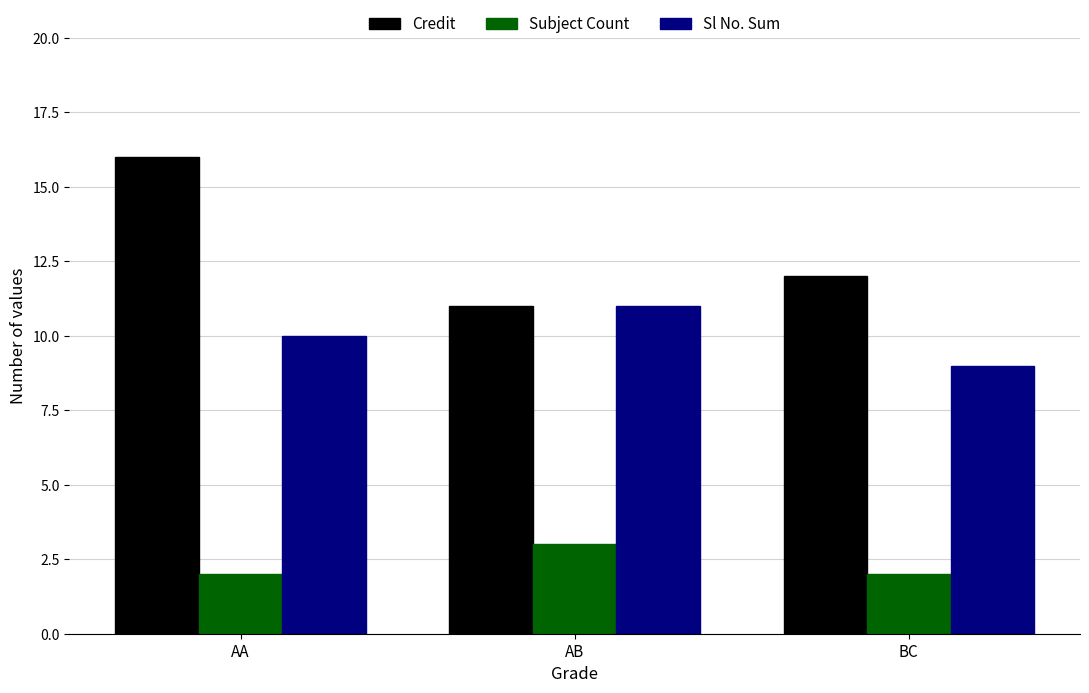

How many groups of bars are there?

3